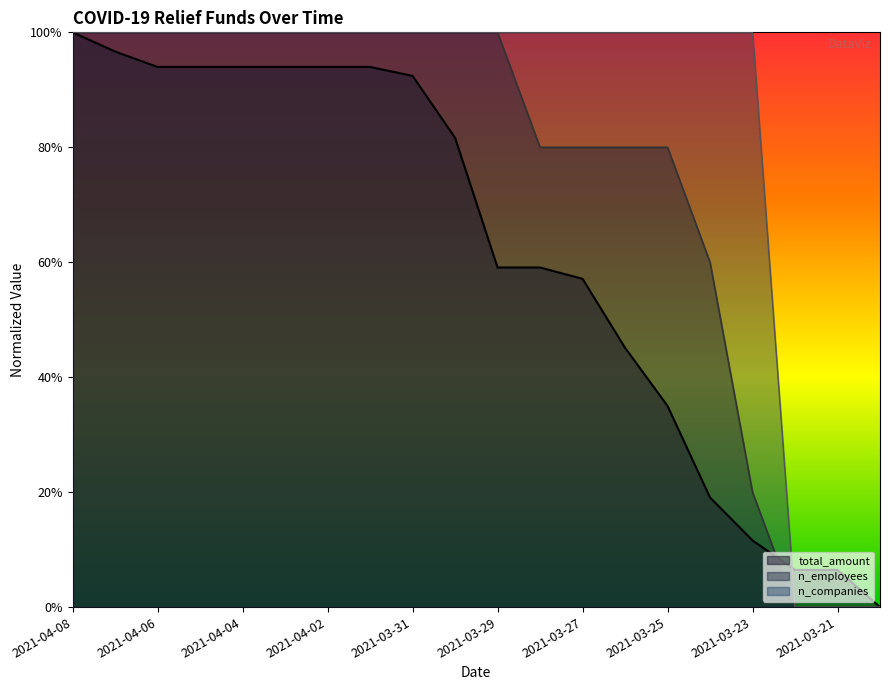

How many positive values does the n_companies series have?

17